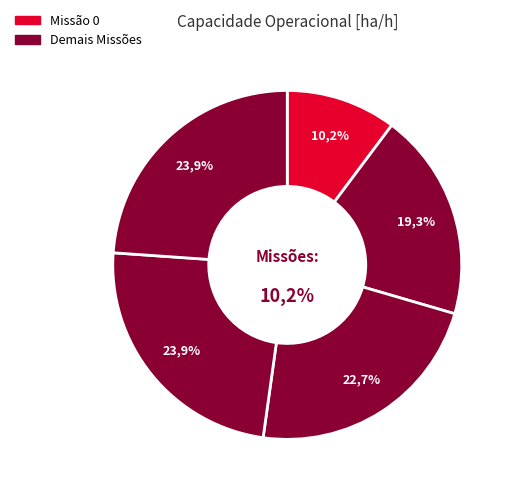

To the nearest percent, what is the combined percentage of 4 and 1?

43%